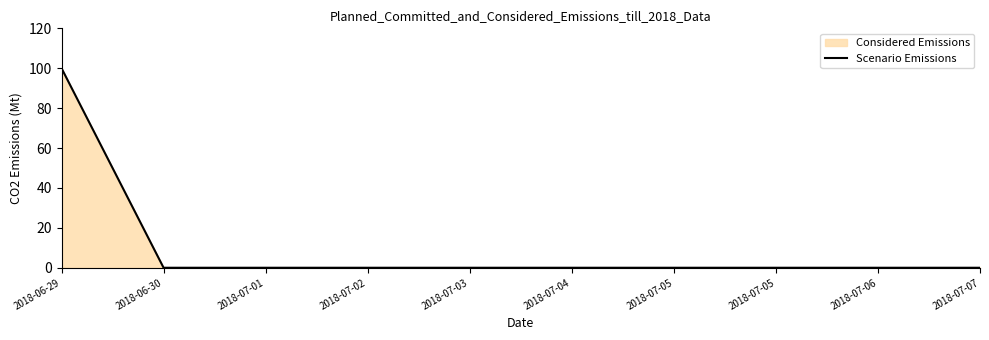

Rank the categories by value from highest to lowest.

2018-06-29, 2018-06-30, 2018-07-01, 2018-07-02, 2018-07-03, 2018-07-04, 2018-07-05, 2018-07-05, 2018-07-06, 2018-07-07